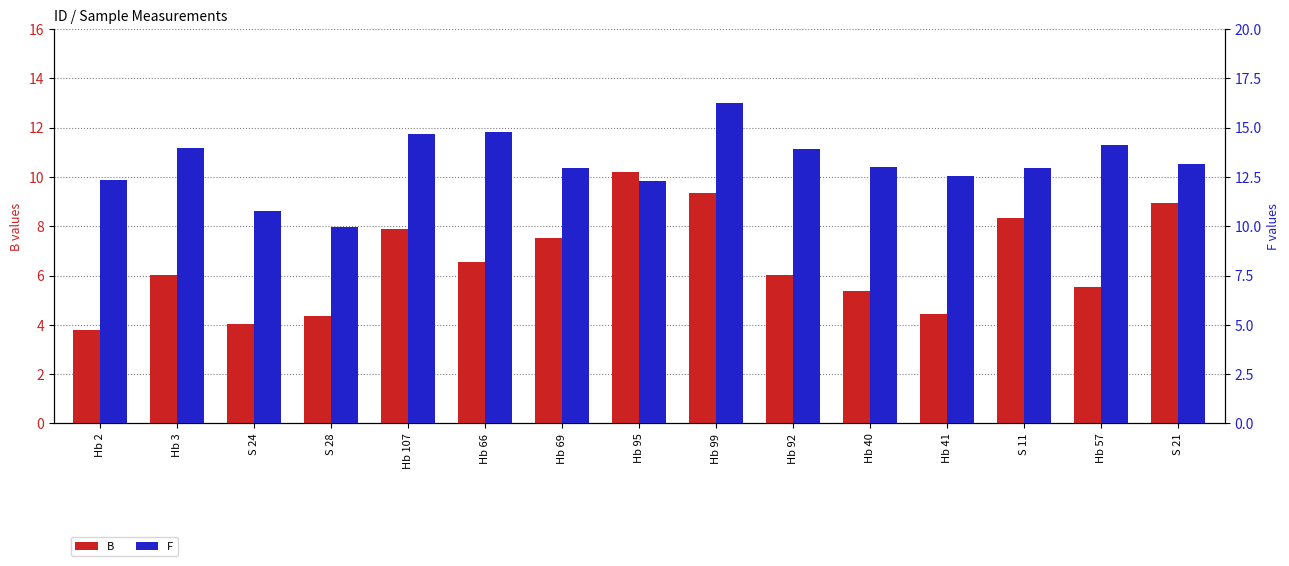

What is the total value across all series at S 21?

22.1